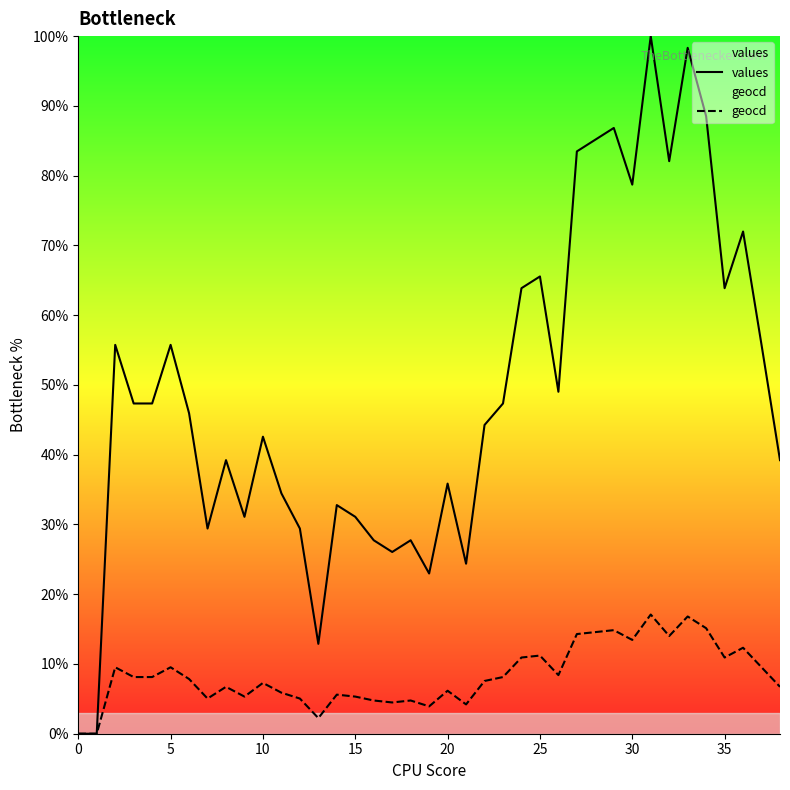

How many values in geocd are above zero?

37